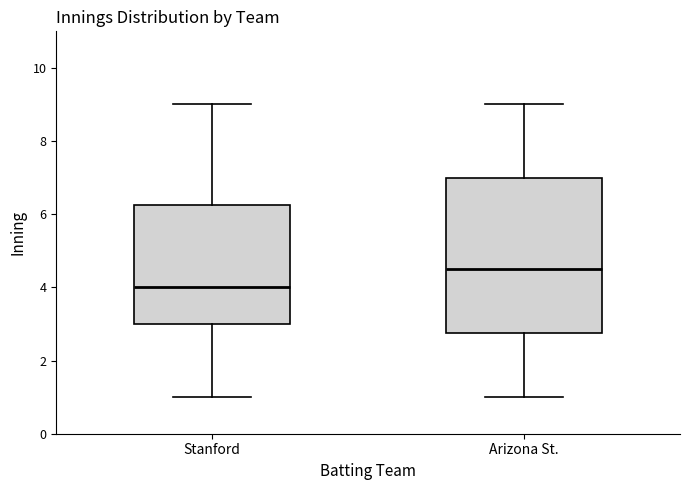

Which box's median line is the highest?

Arizona St.